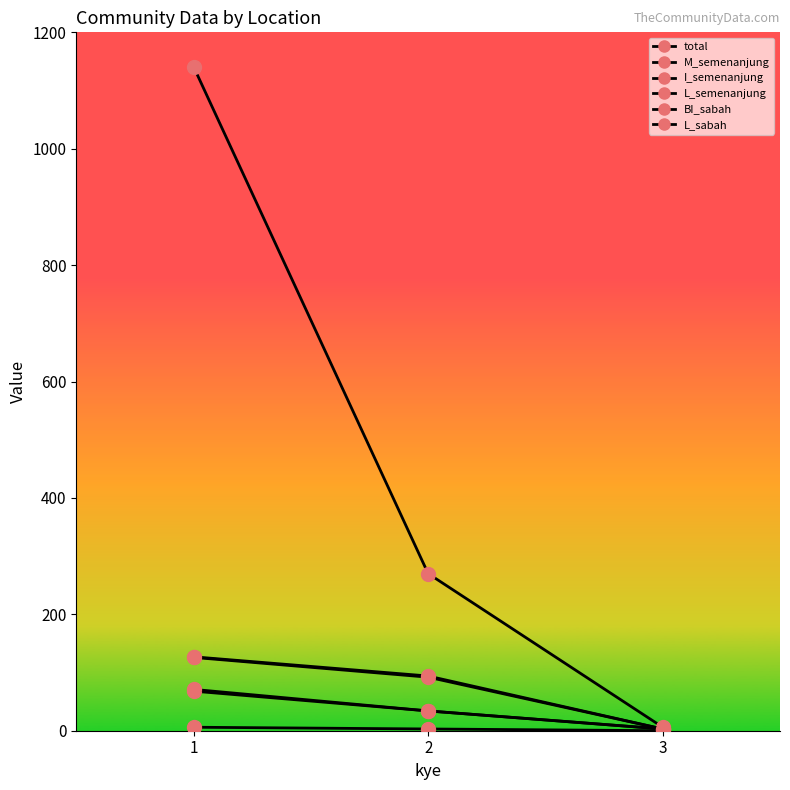

List the labels in order of L_semenanjung value, smallest first.

3, 2, 1